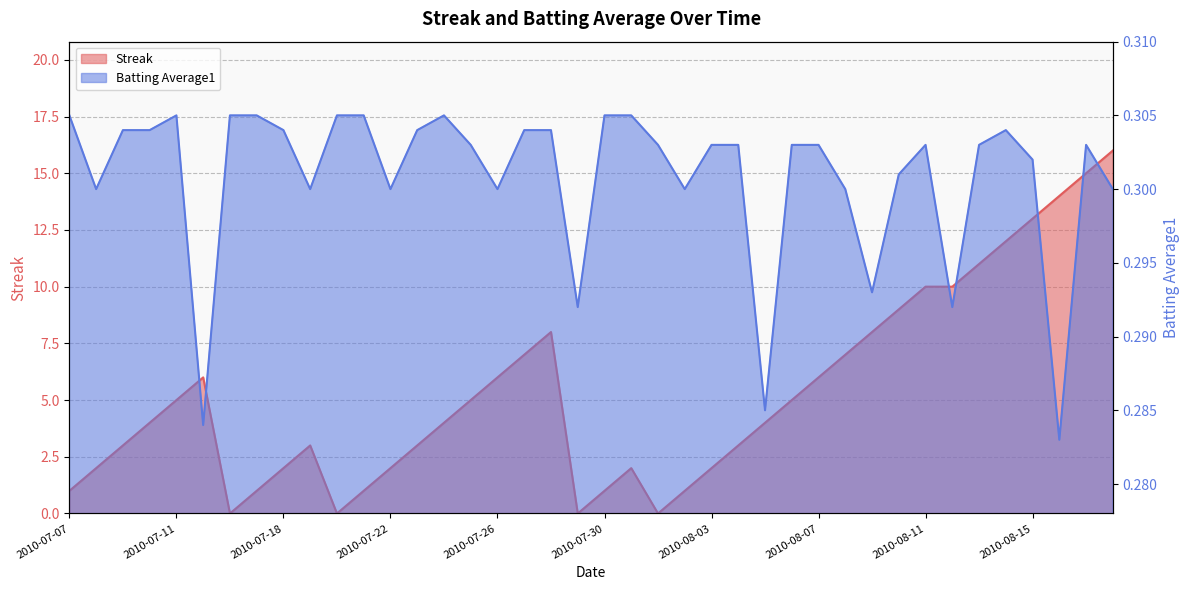

What is the greatest value displayed?

16.0